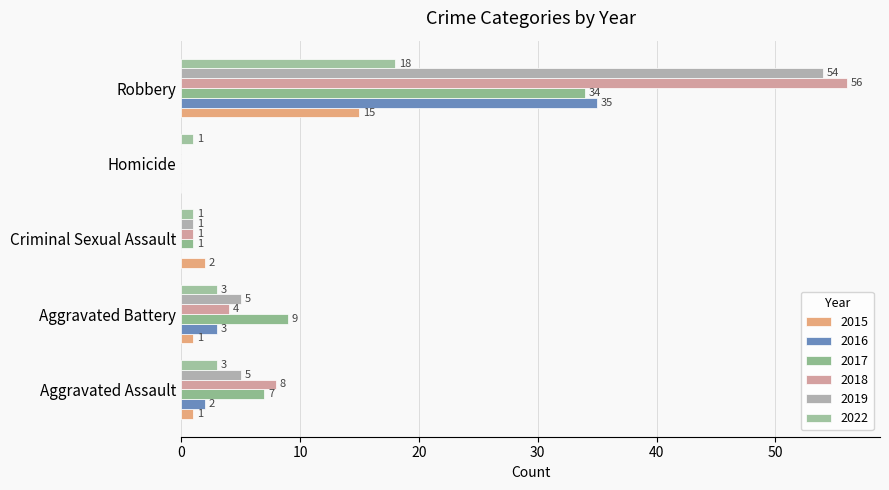

How many data points does each series have?

5